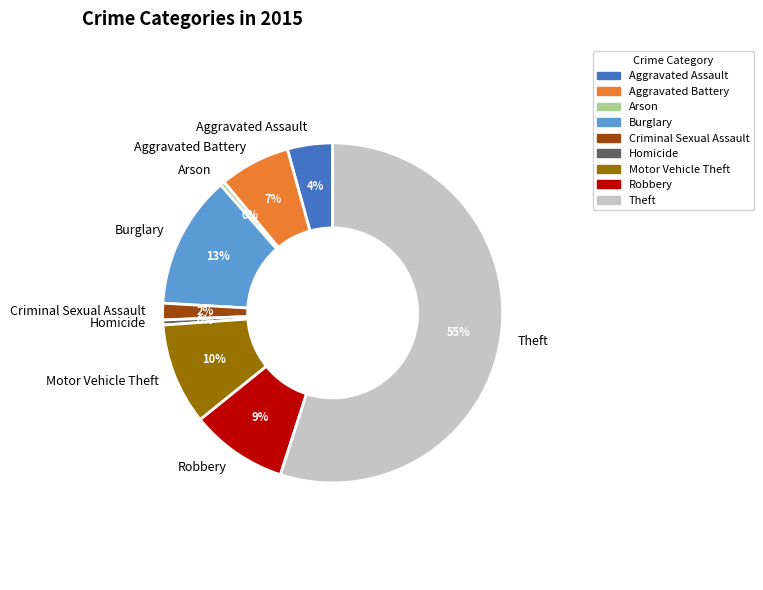

How many segments does this pie chart have?

9